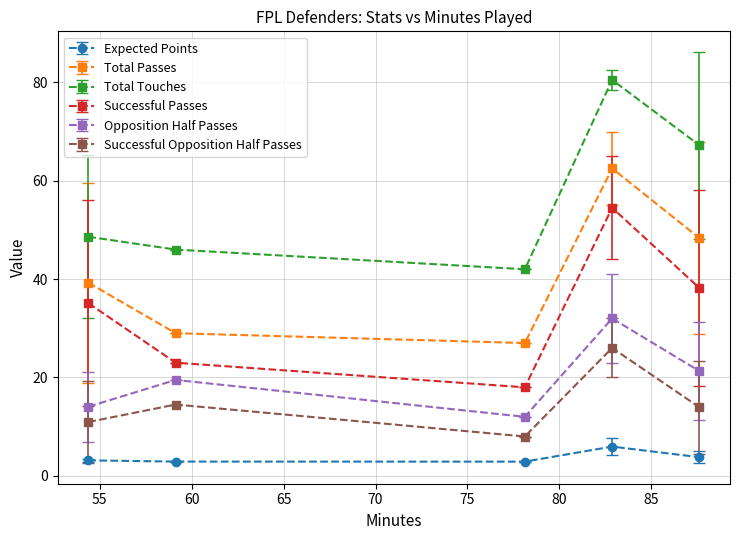

True or false: Total Passes and Successful Passes intersect in this chart.

False